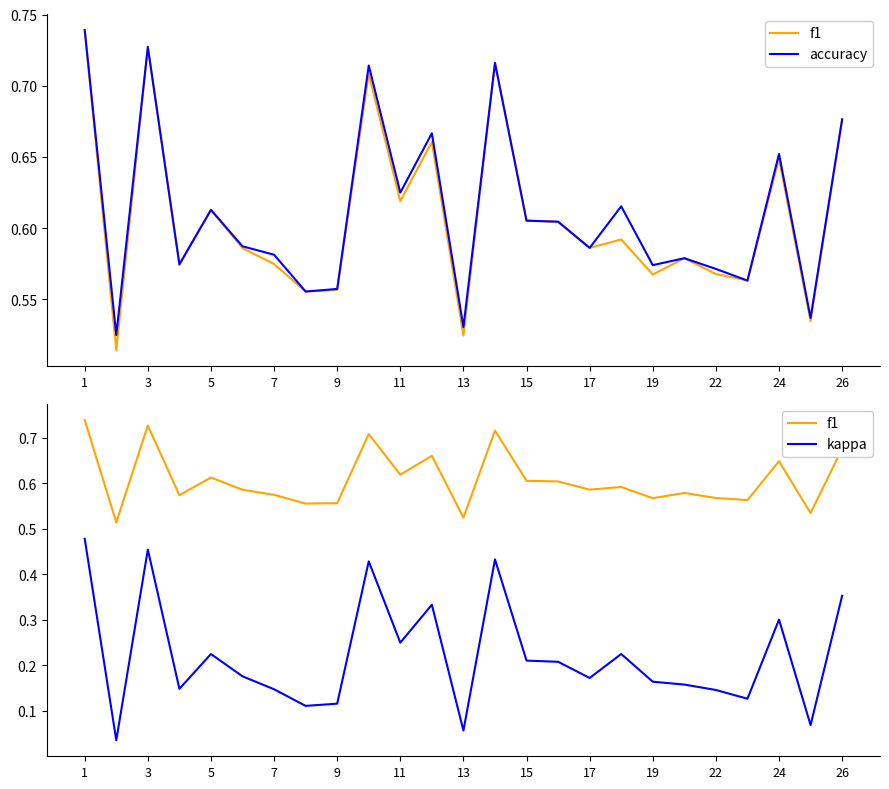

What is the value of the f1 point at the 2nd from the left?

0.5